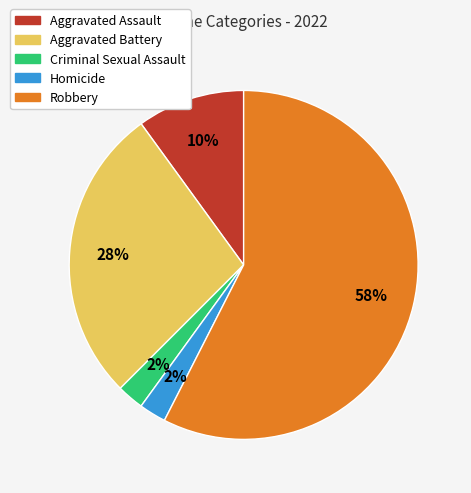

Between Robbery and Aggravated Assault, which is larger?

Robbery